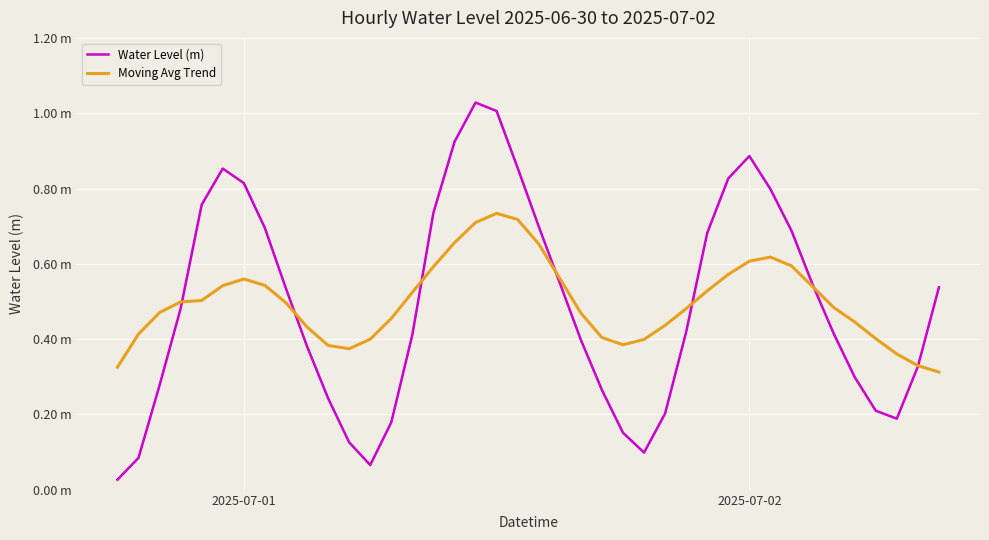

Rank the series by their average value, from highest to lowest.

Moving Avg Trend, Water Level (m)